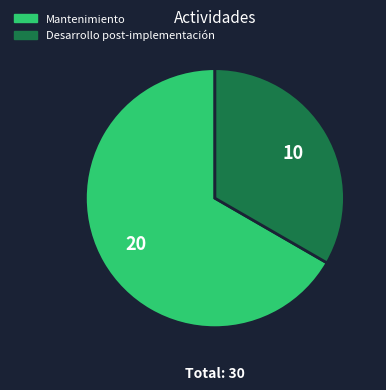

Do Mantenimiento and Desarrollo post-implementación together represent more than half of the pie?

Yes